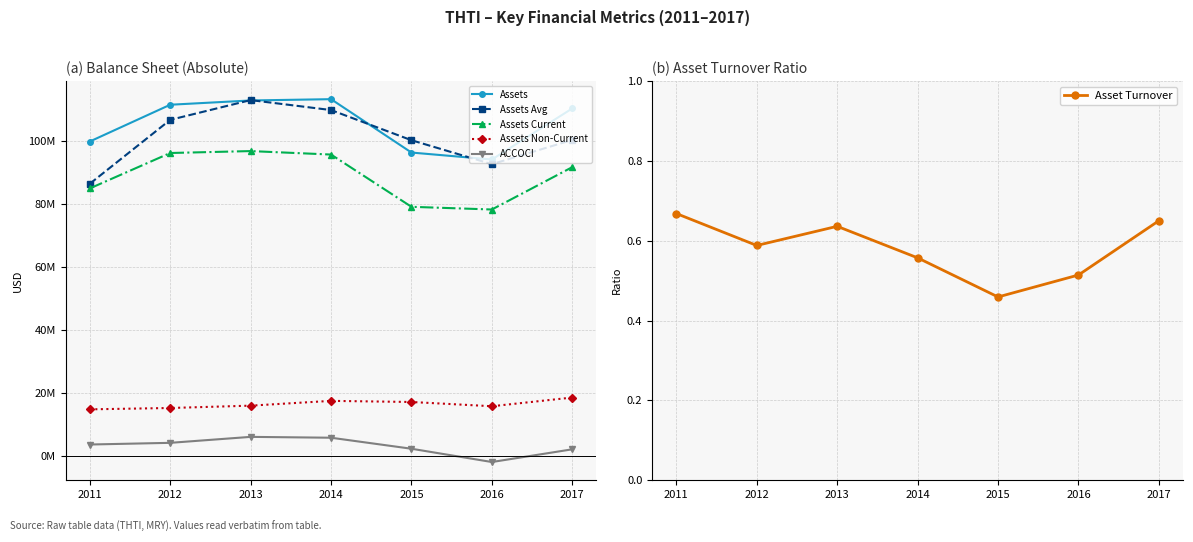

What is the minimum value shown in the chart?

-1830844.0